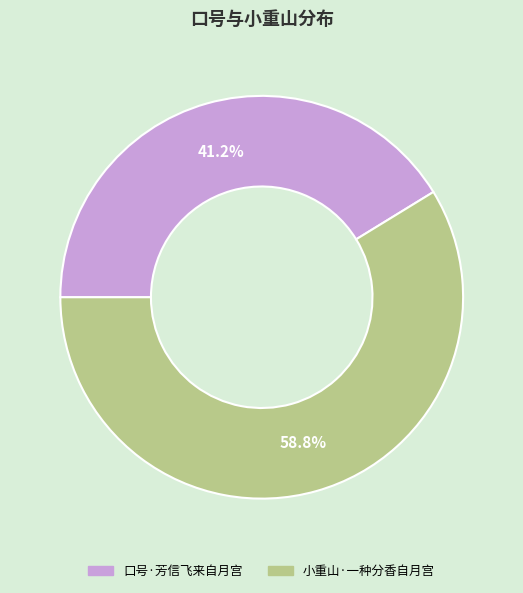

Which category accounts for the majority?

小重山·一种分香自月宫